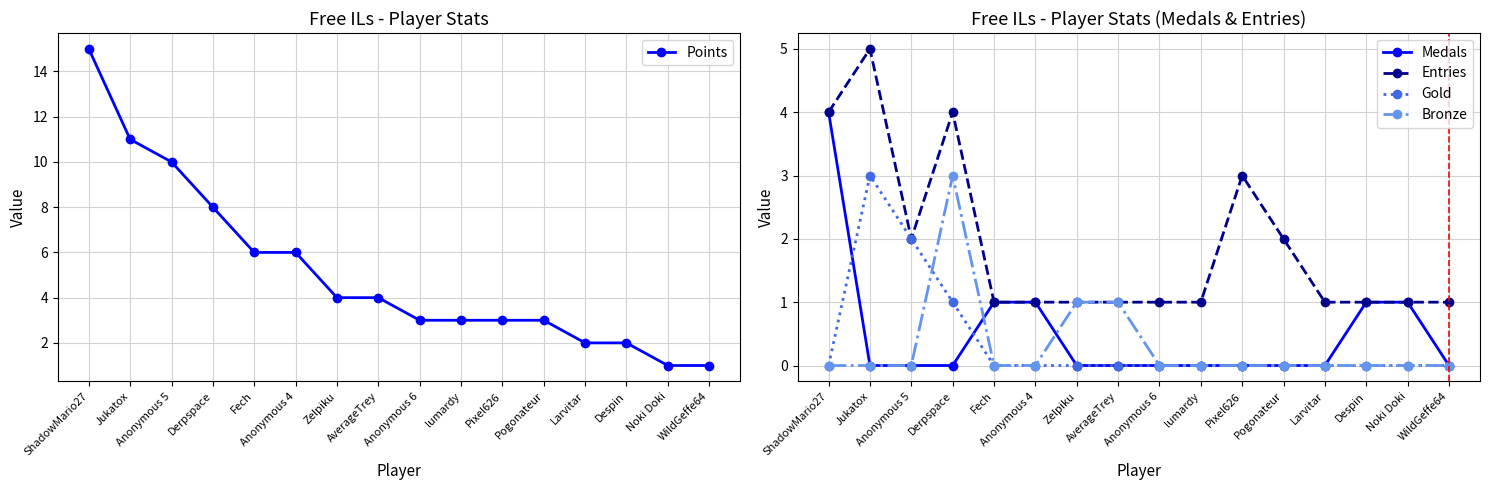

Reading left to right, extract all data points from this chart.

Points: 15	11	10	8	6	6	4	4	3	3	3	3	2	2	1	1
Medals: 4	0	0	0	1	1	0	0	0	0	0	0	0	1	1	0
Entries: 4	5	2	4	1	1	1	1	1	1	3	2	1	1	1	1
Gold: 0	3	2	1	0	0	0	0	0	0	0	0	0	0	0	0
Bronze: 0	0	0	3	0	0	1	1	0	0	0	0	0	0	0	0